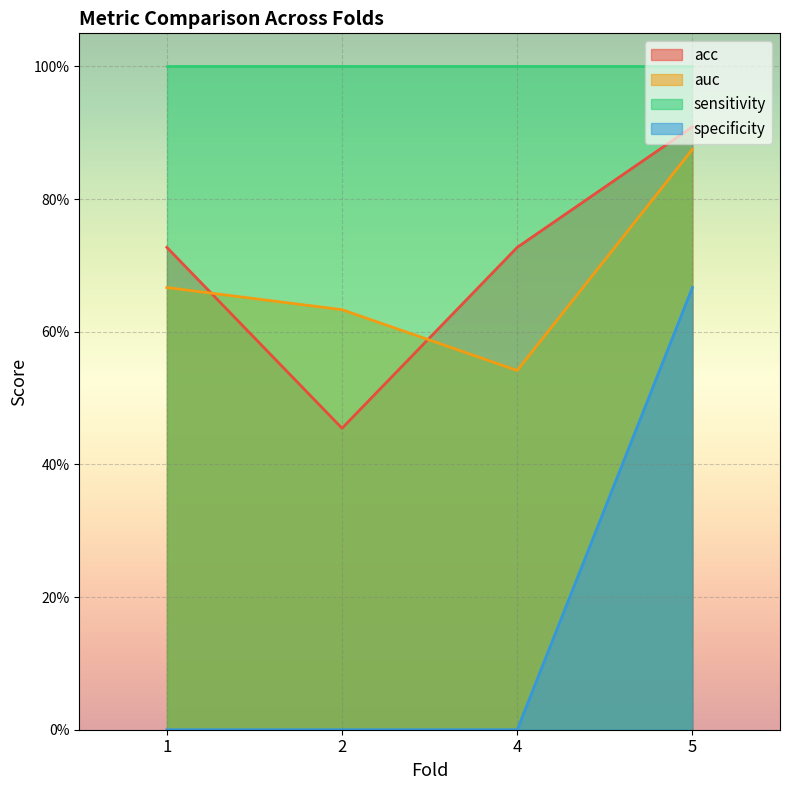

Where is specificity nearest to the value 0?

1